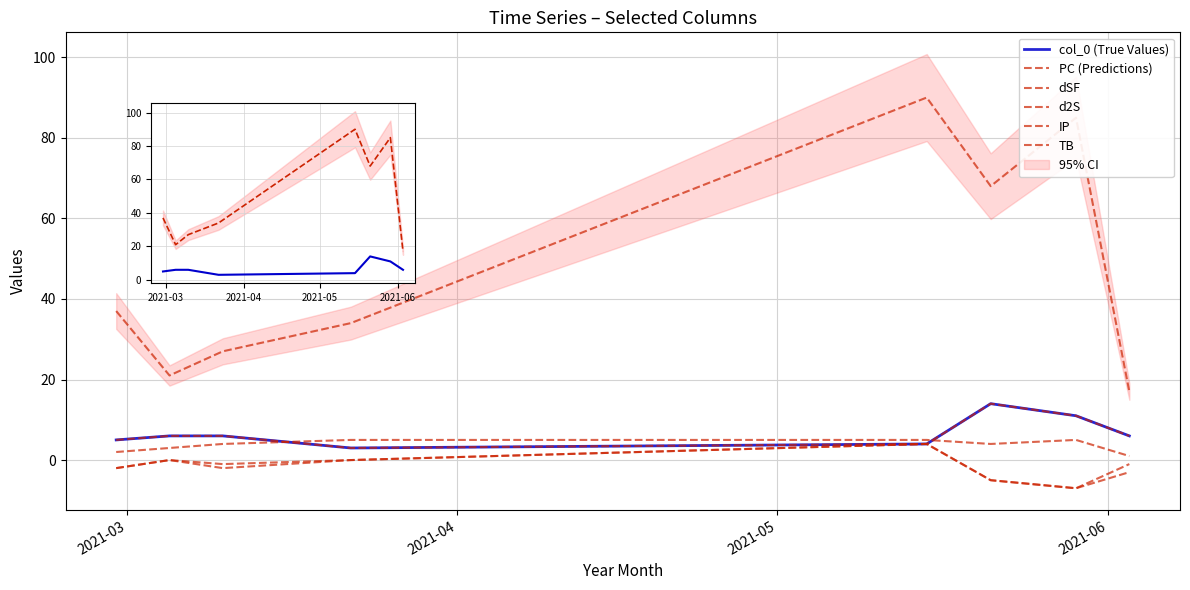

True or false: PC and d2S intersect in this chart.

False